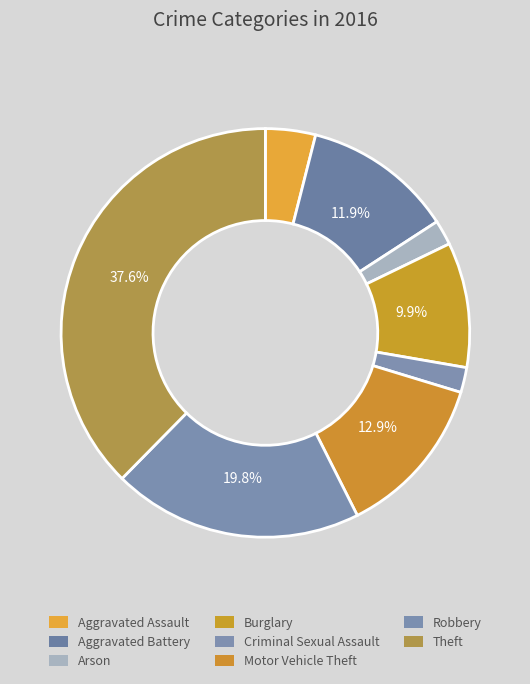

What is the total percentage of Motor Vehicle Theft and Aggravated Assault?

16.8%